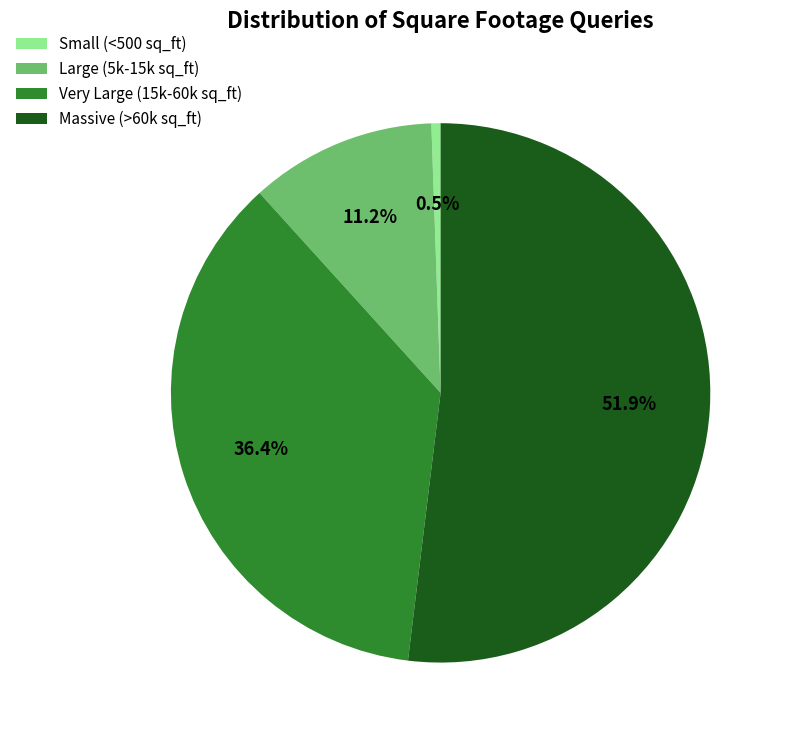

What is the smallest slice in the pie chart?

Small (<500 sq_ft)